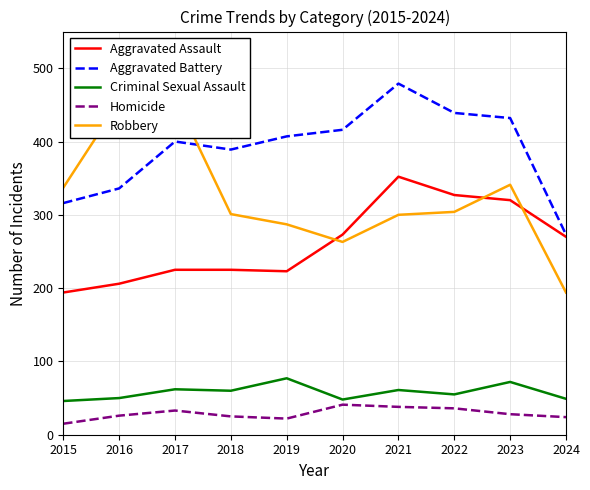

What is the sum of the Aggravated Assault values at 2015 and 2014?

400